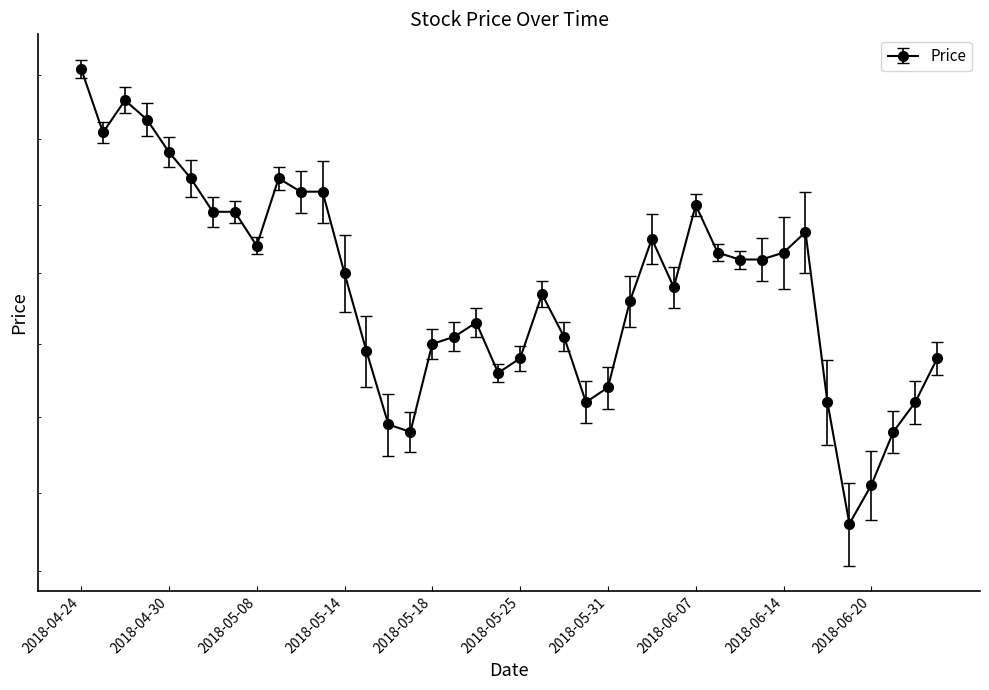

How many lines are shown in the chart?

1